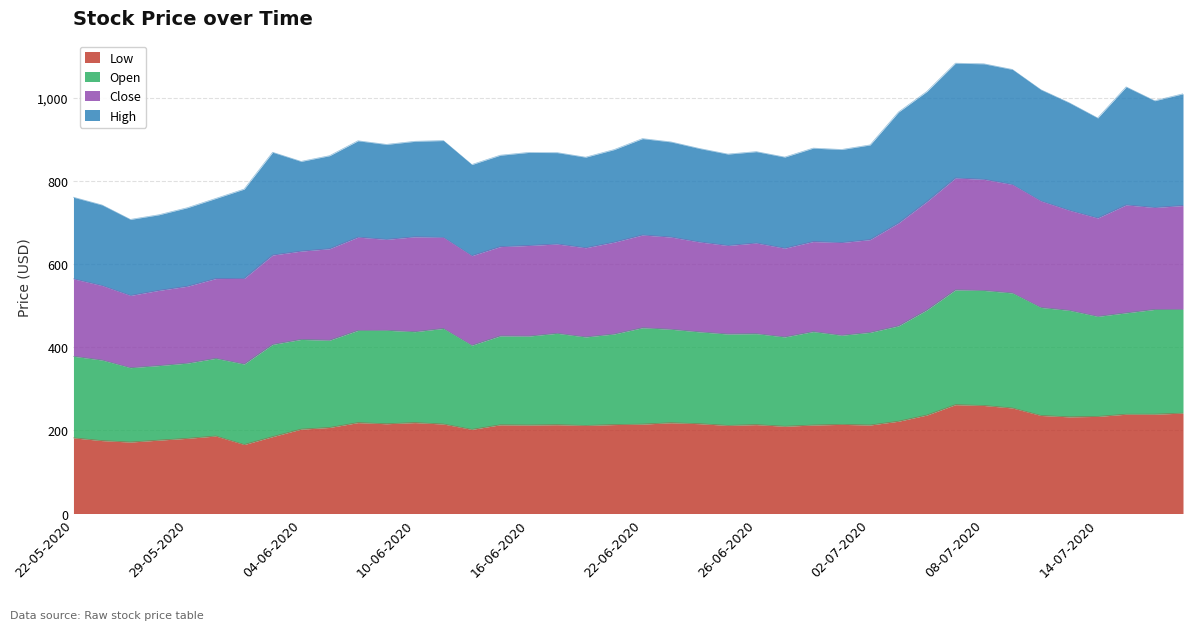

What is the value of the Low point at the 22nd from the left?

218.5